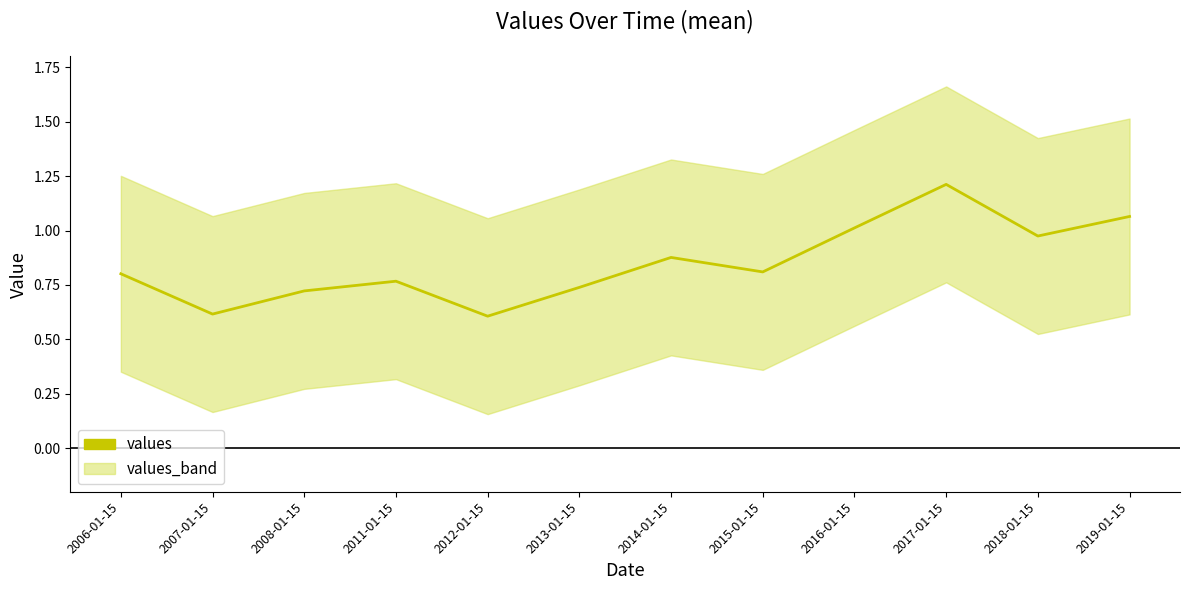

Does the chart display data point markers on the line(s)?

No